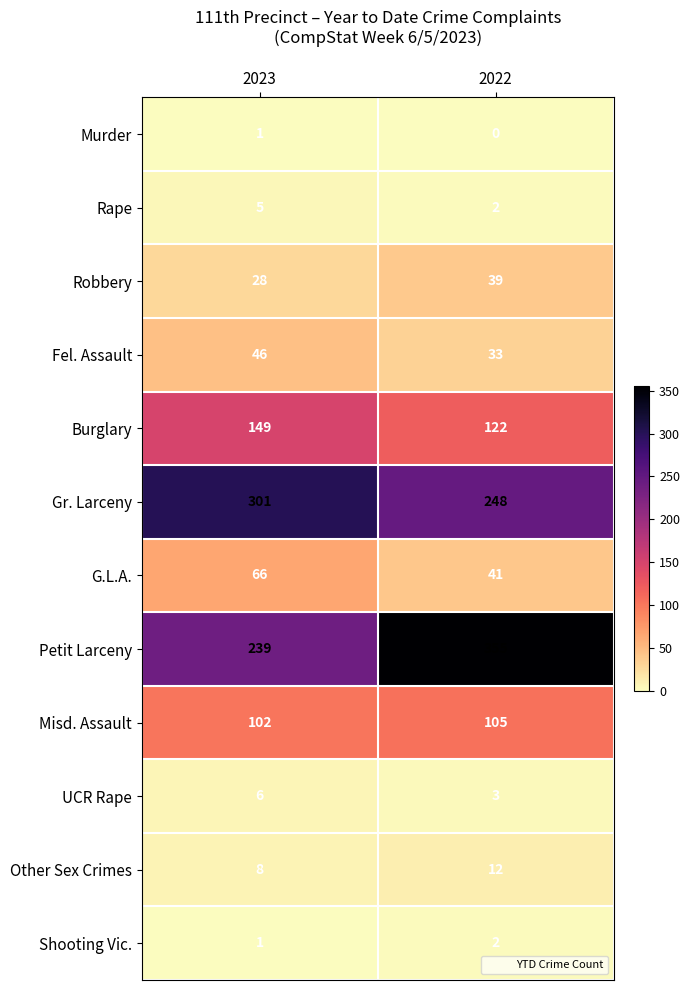

Reading left to right, extract all data points from this chart.

Murder: 2023=1	2022=0
Rape: 2023=5	2022=2
Robbery: 2023=28	2022=39
Fel. Assault: 2023=46	2022=33
Burglary: 2023=149	2022=122
Gr. Larceny: 2023=301	2022=248
G.L.A.: 2023=66	2022=41
Petit Larceny: 2023=239	2022=355
Misd. Assault: 2023=102	2022=105
UCR Rape: 2023=6	2022=3
Other Sex Crimes: 2023=8	2022=12
Shooting Vic.: 2023=1	2022=2